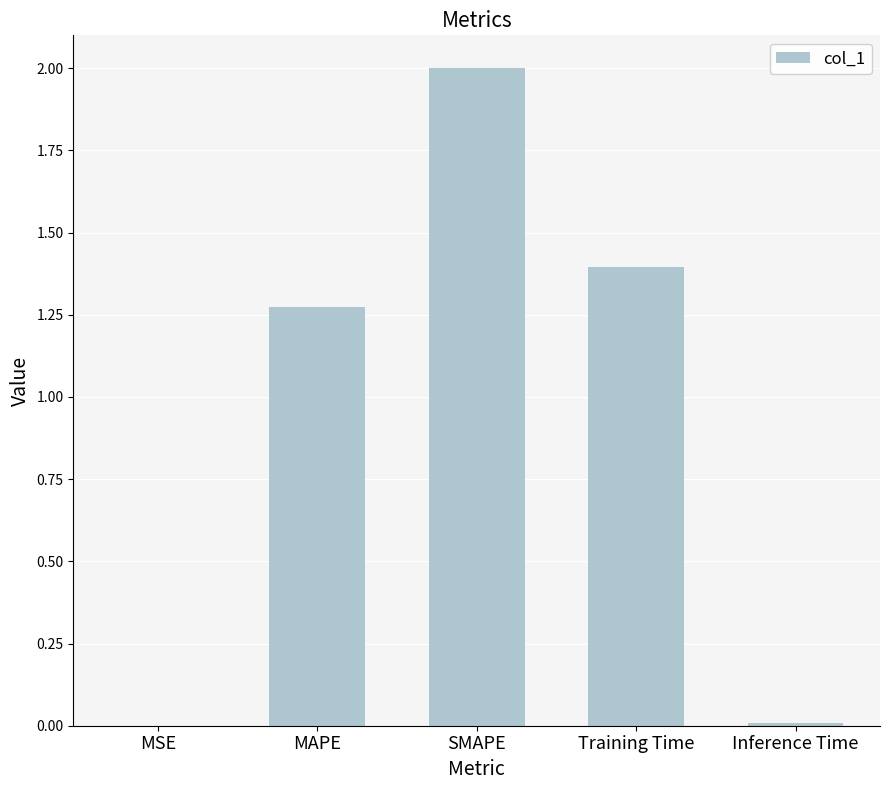

The chart shows a value of 0.0 at MSE. True or false?

True